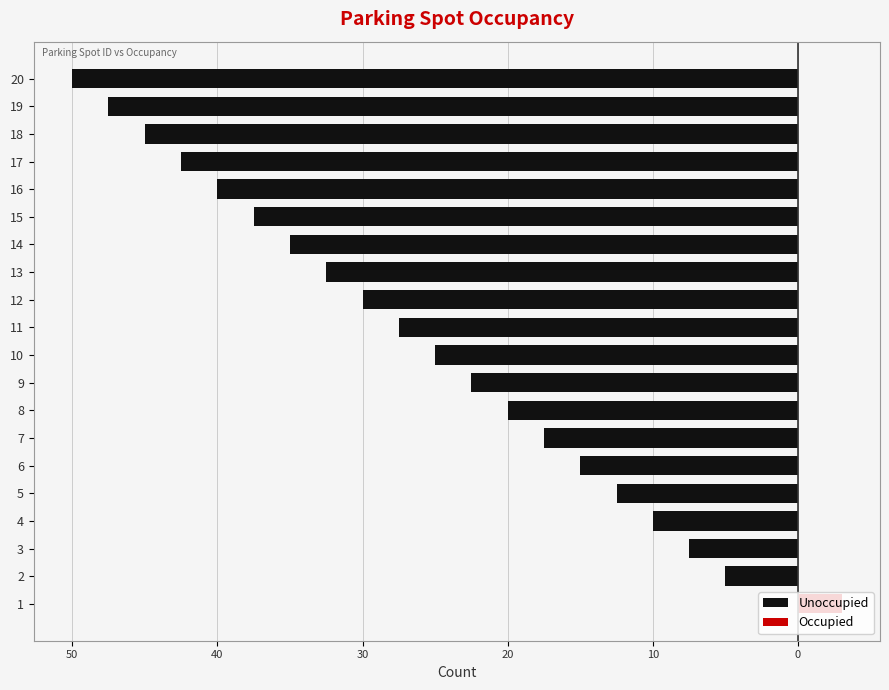

What is the average value of the Unoccupied series?

-26.1